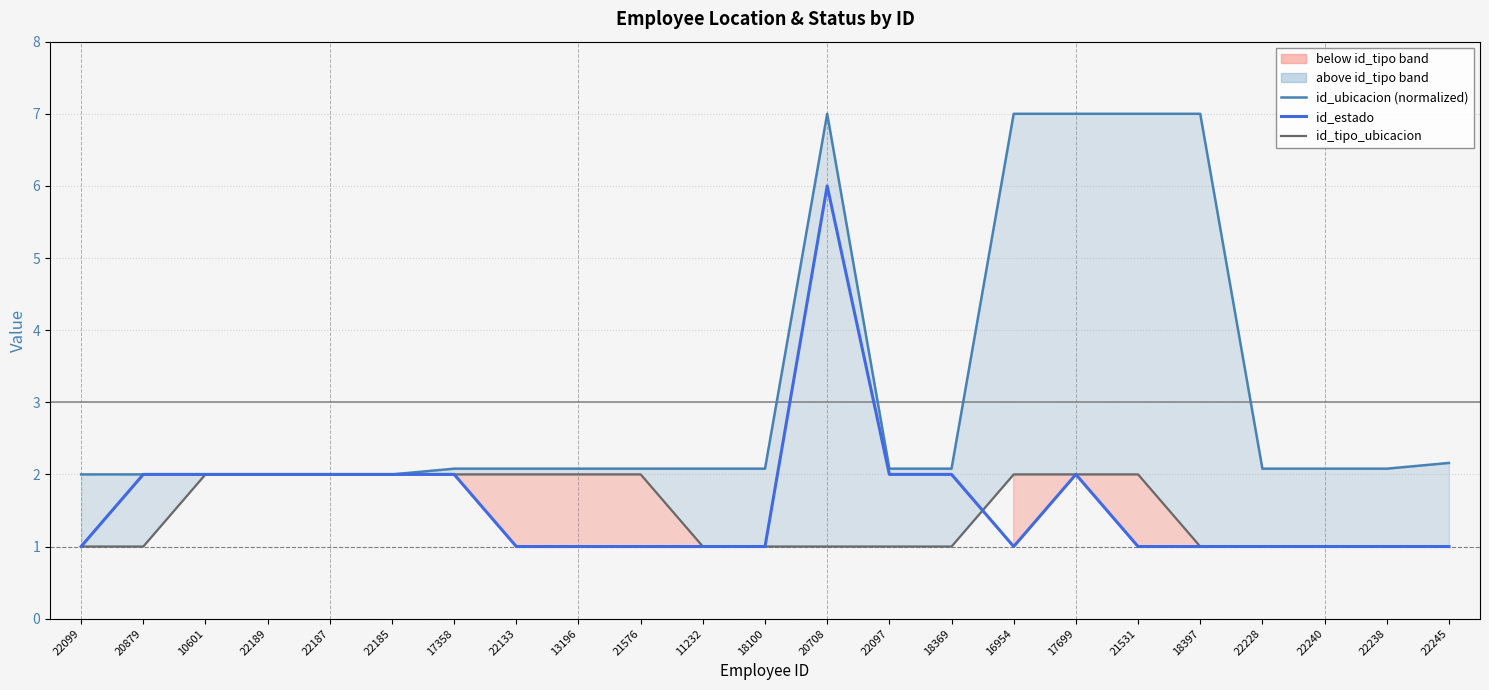

At which category is the sum across all series the highest?

20708